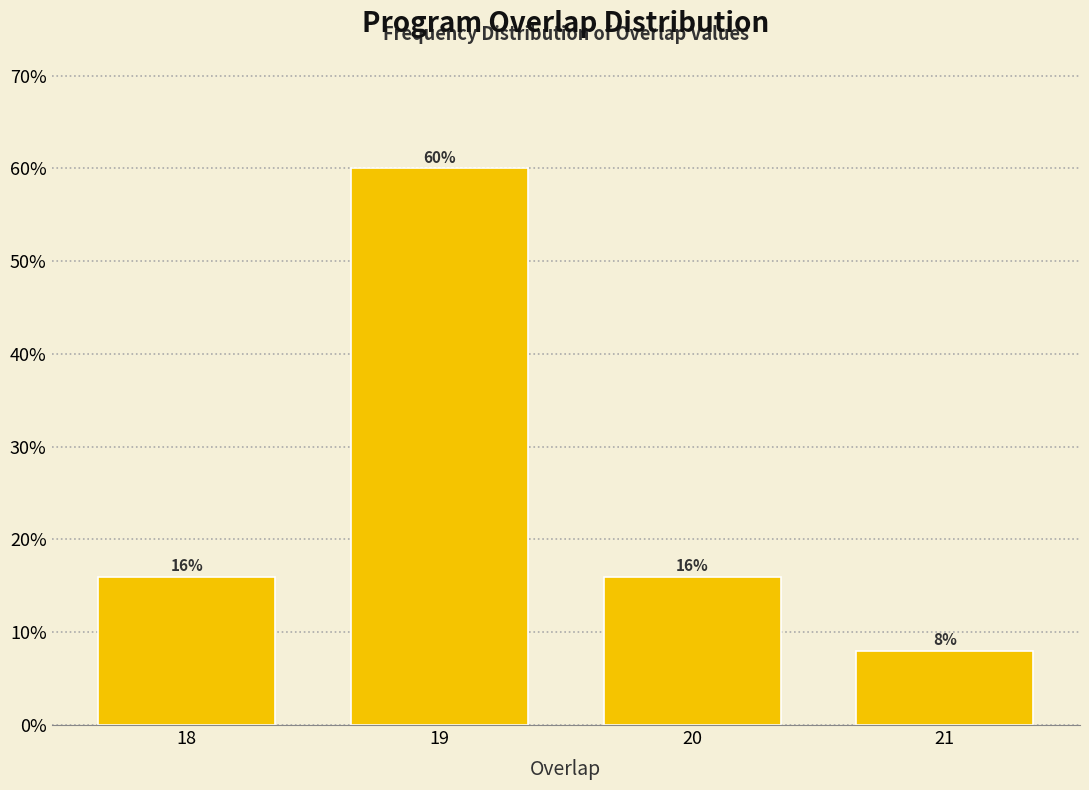

Reading left to right, extract all data points from this chart.

16	60	16	8